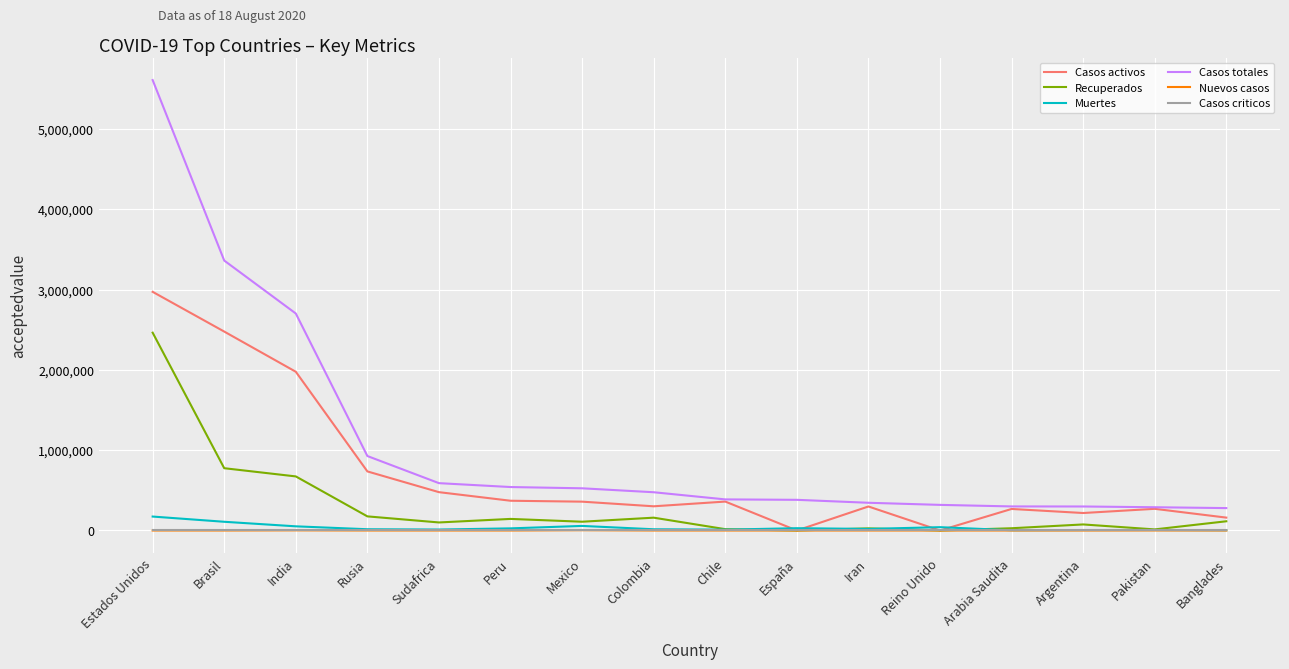

What is the highest value of the Casos activos series?

2973587